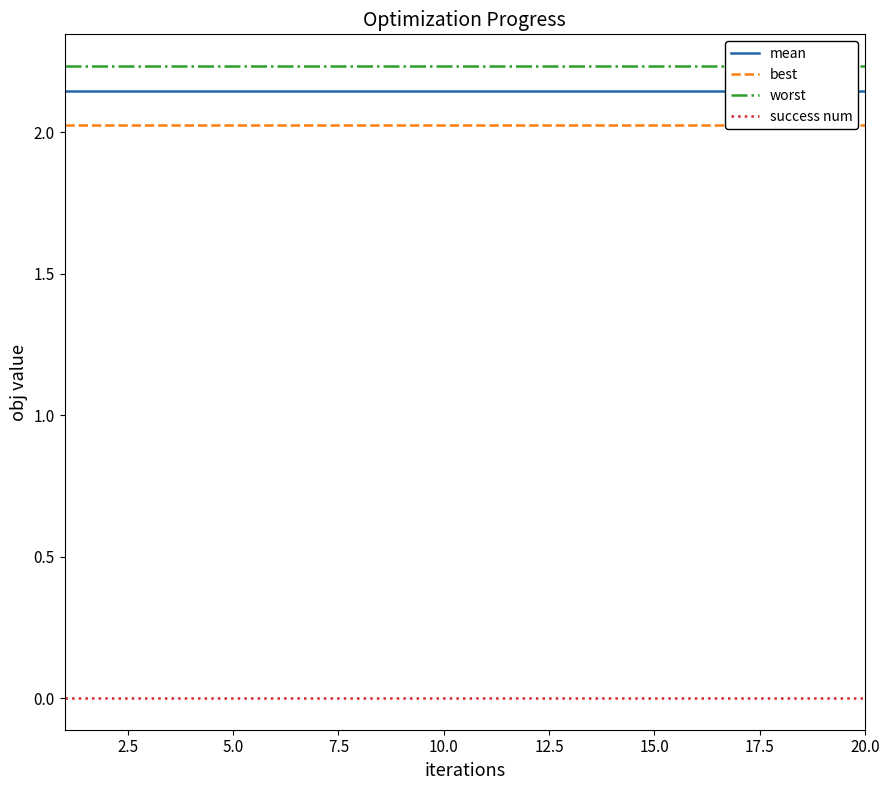

What is the sum of all best values?

40.5